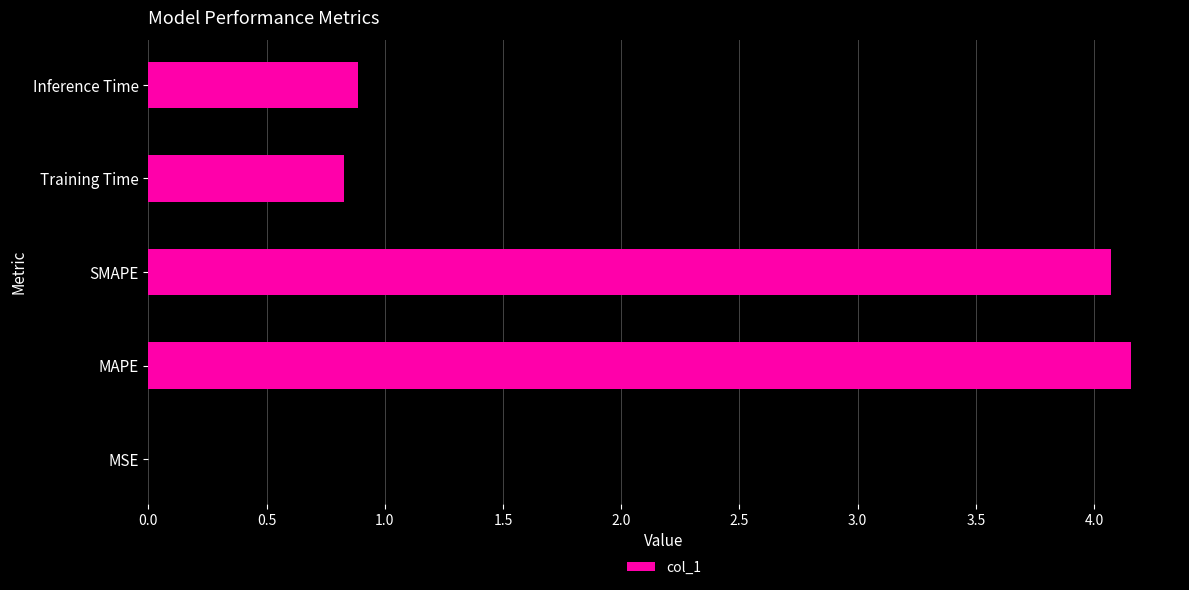

What is the sum of the values at Training Time and SMAPE?

4.9